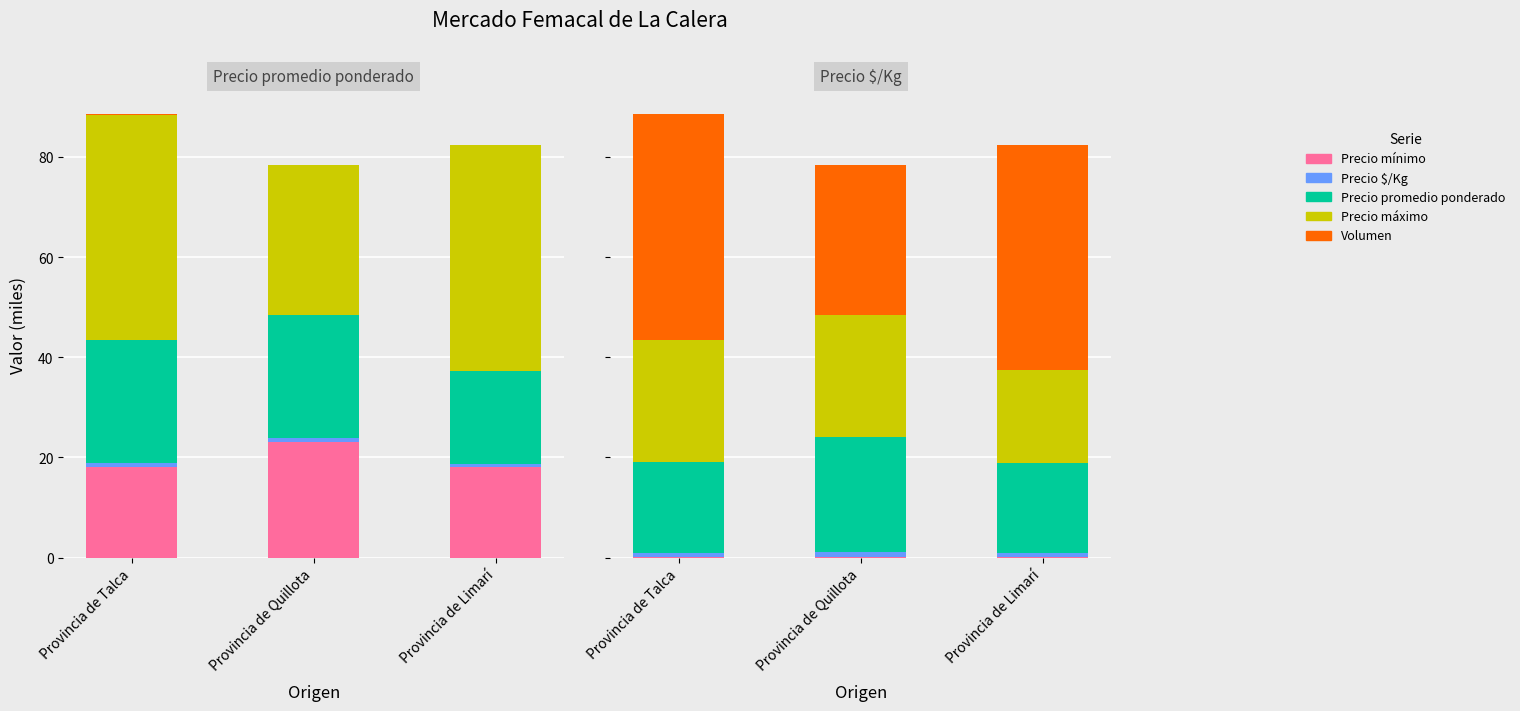

Count the number of categories in the chart.

3